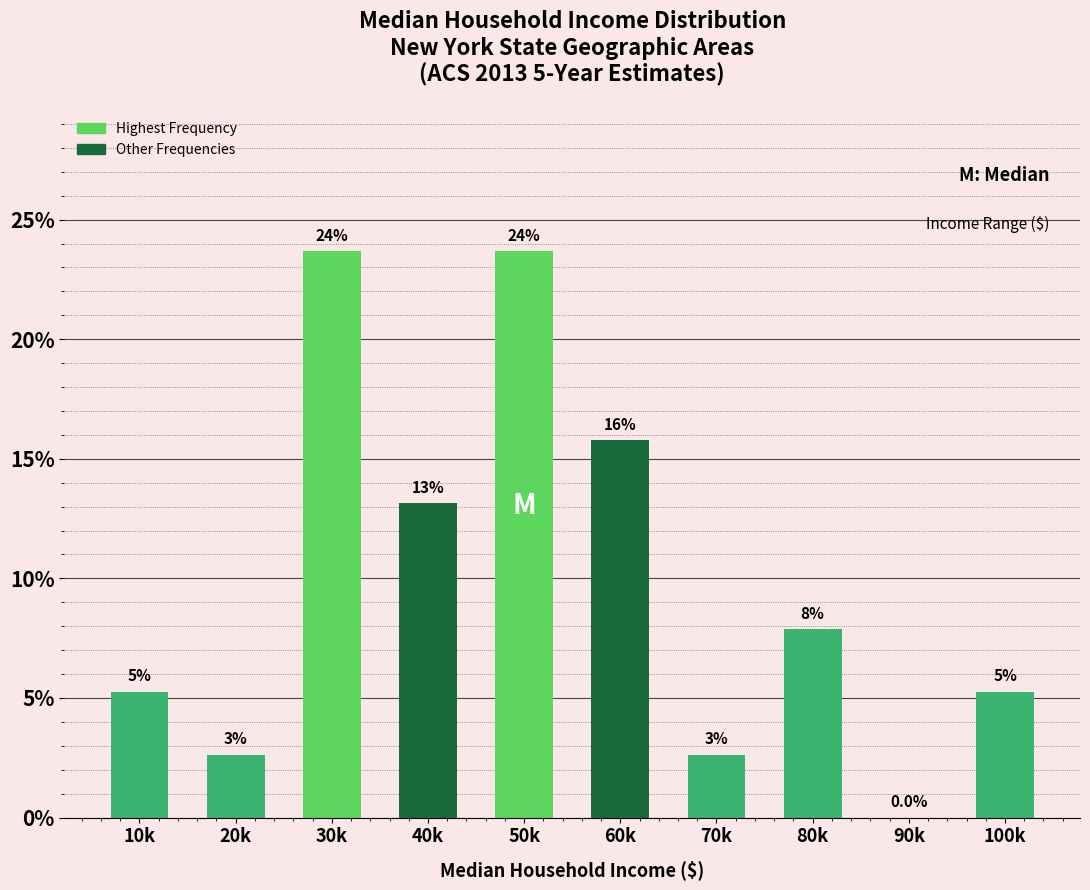

Are the bars horizontal?

No